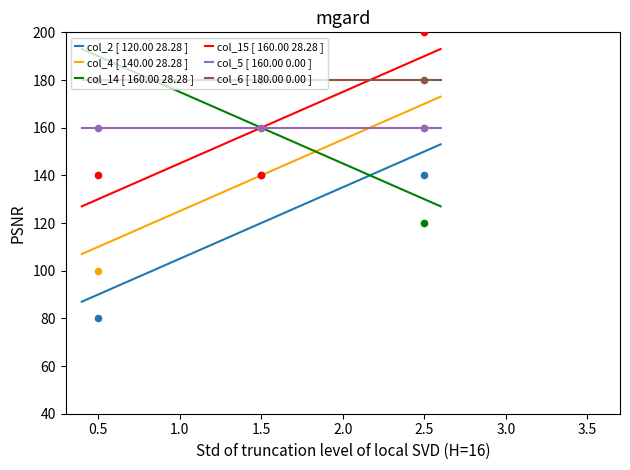

Which series contains the lowest Y value?

col_2